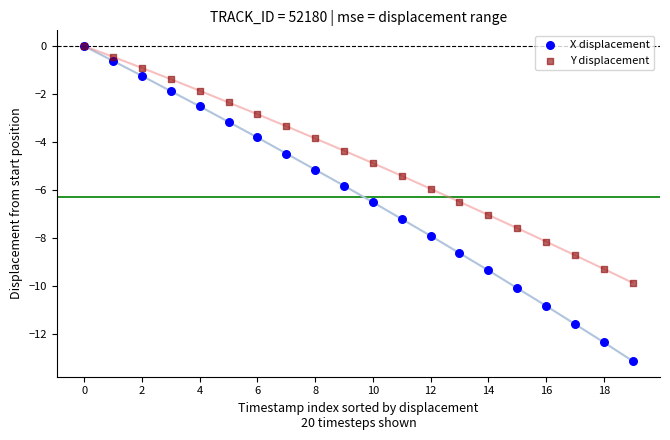

What are all the series names shown in the legend?

X displacement, Y displacement